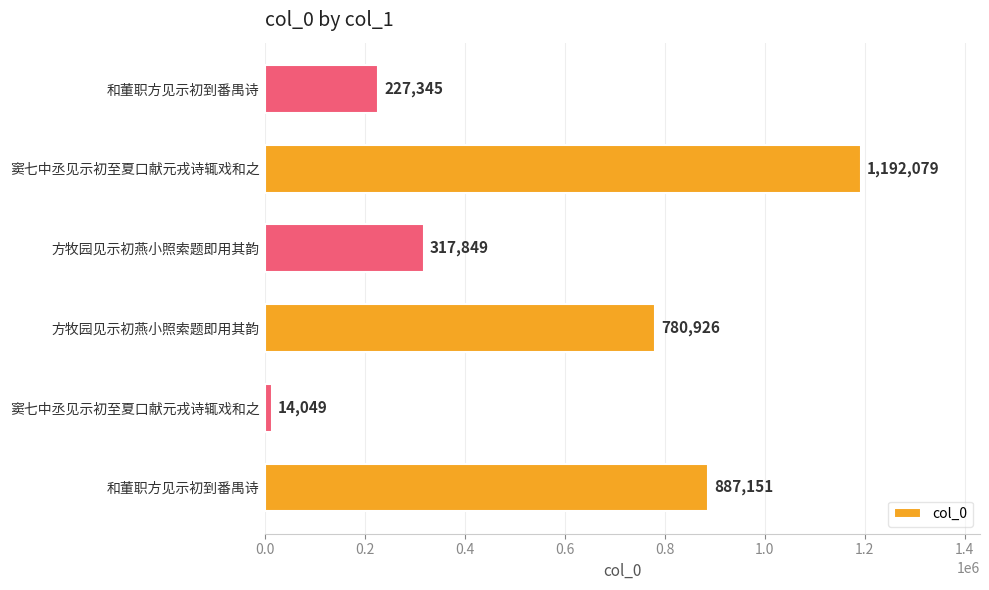

What is the difference between the maximum and minimum values?

1178030